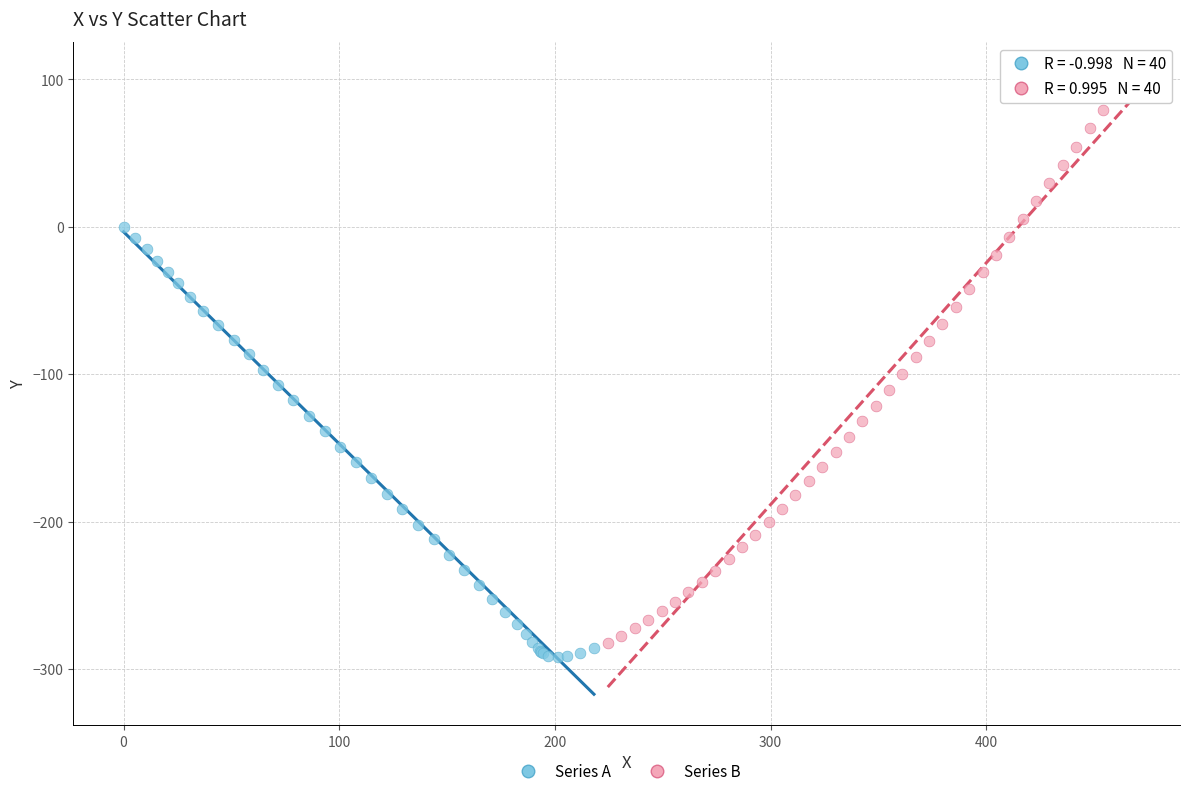

Which series contains the lowest Y value?

Series A